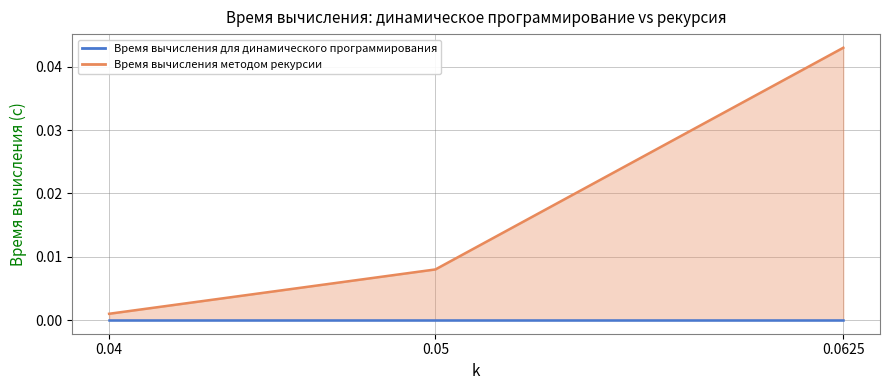

Between 0.0625 and 0.05, which is larger?

0.0625